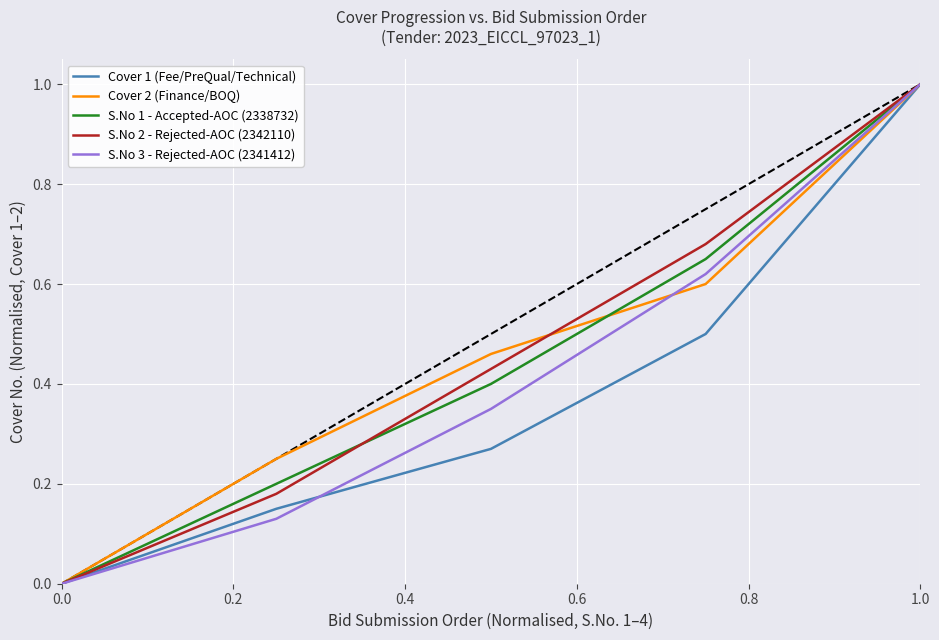

At which label does S.No 3 - Rejected-AOC (2341412) reach its peak?

1.0